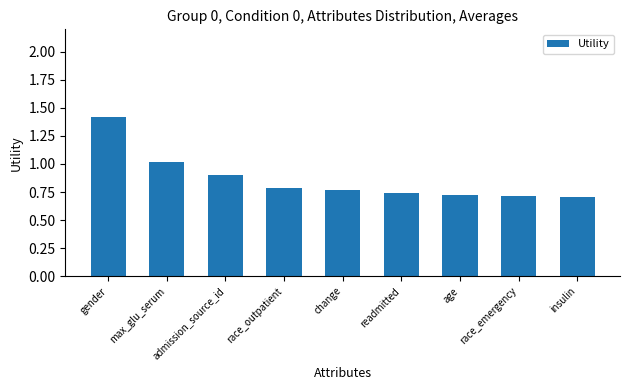

The value at insulin is 0.7. True or false?

True